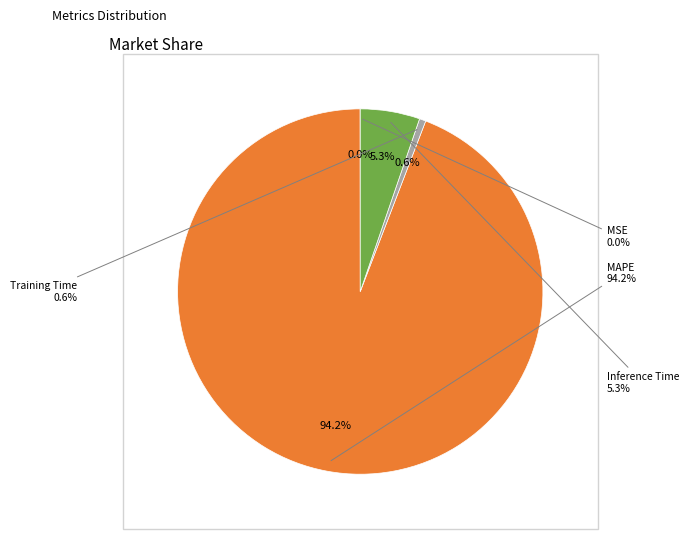

What is the total percentage of Training Time and MAPE?

94.7%